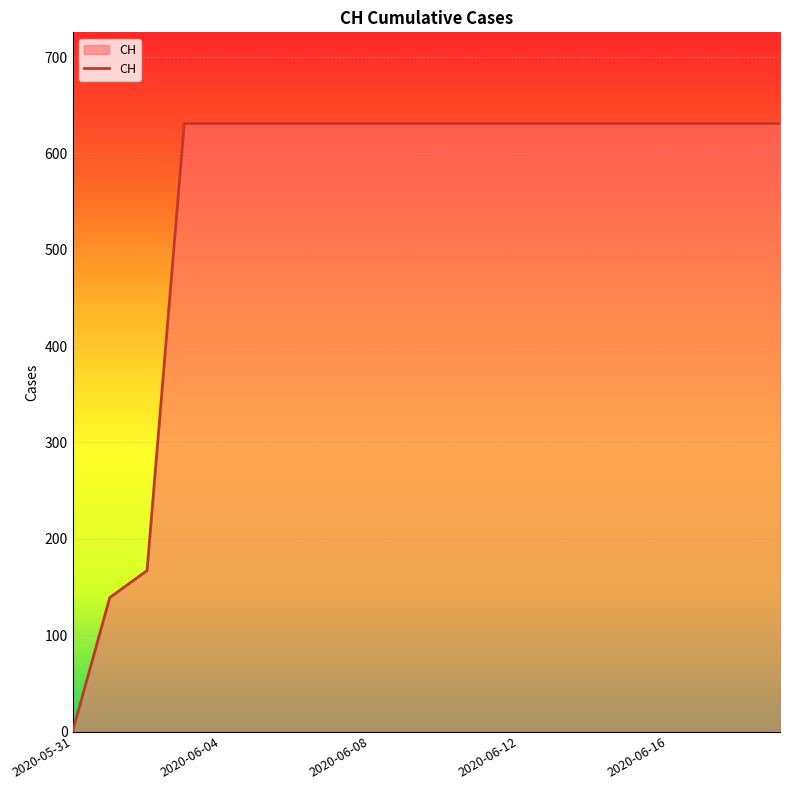

What is the maximum value shown in the chart?

631